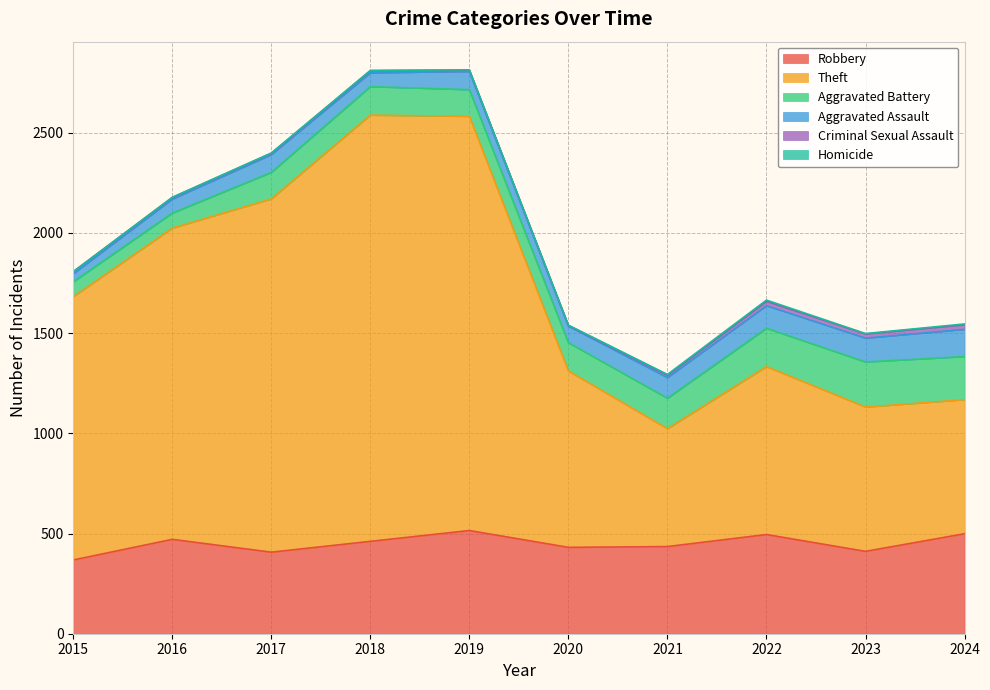

How many lines are shown in the chart?

6